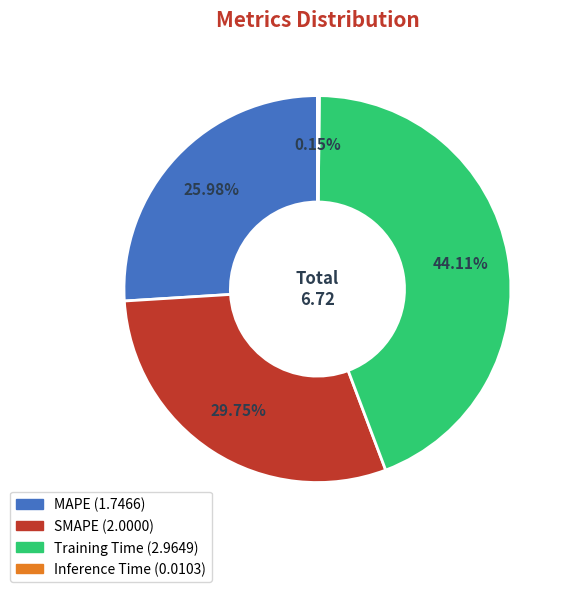

How much of the chart is everything except Training Time?

55.9%